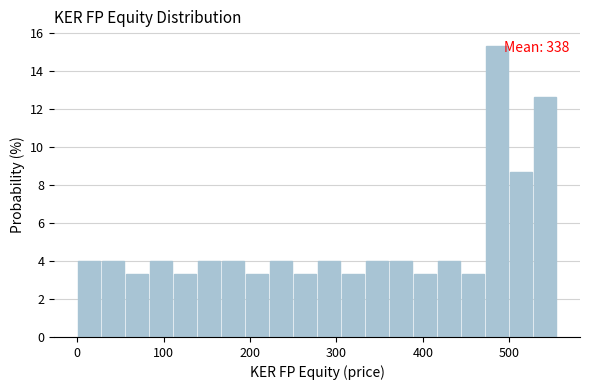

Read against the x-axis, roughly where is the centre of the tallest bar?

490